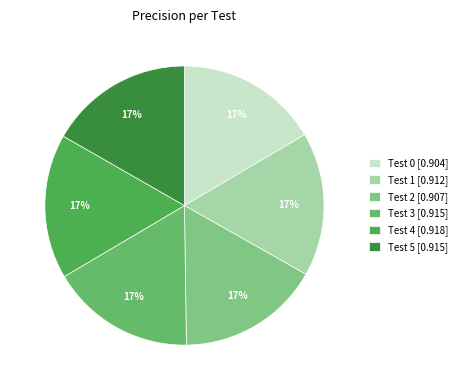

The Test 3 slice represents 3% of the pie. True or false?

False